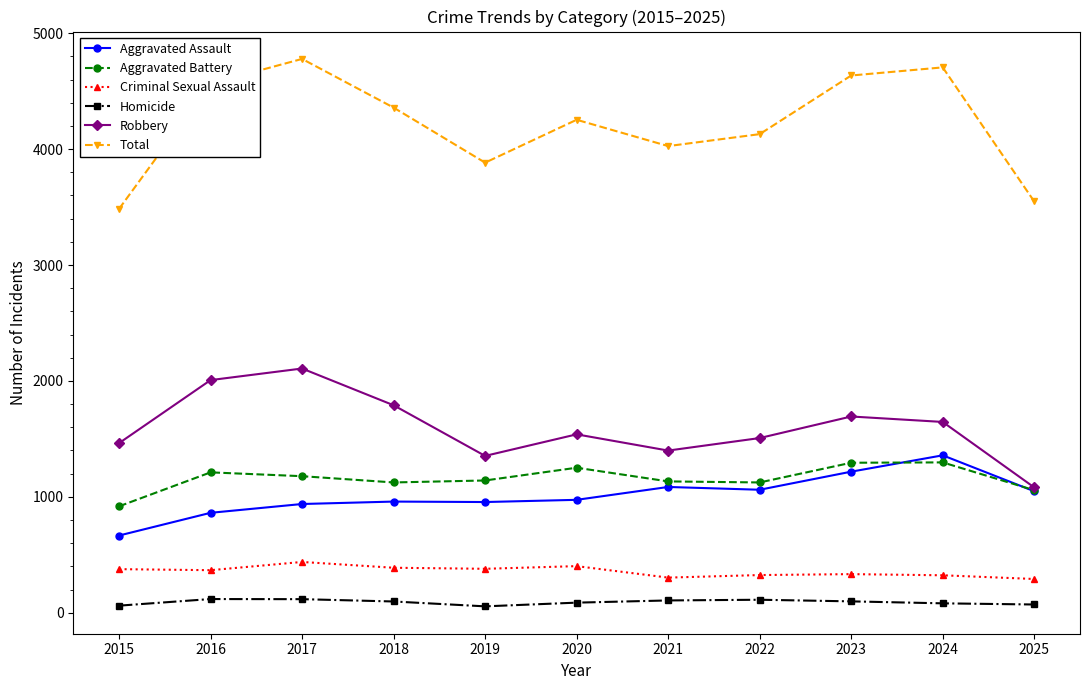

How many data points does each series have?

11